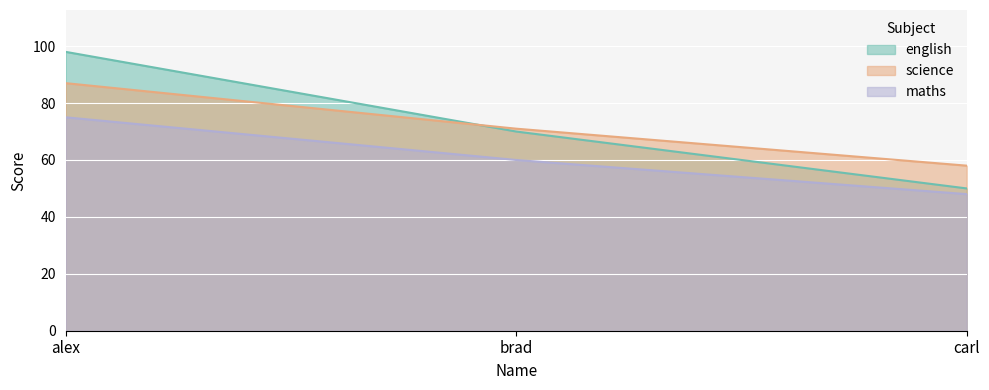

True or false: english has a value of 50 at carl.

True